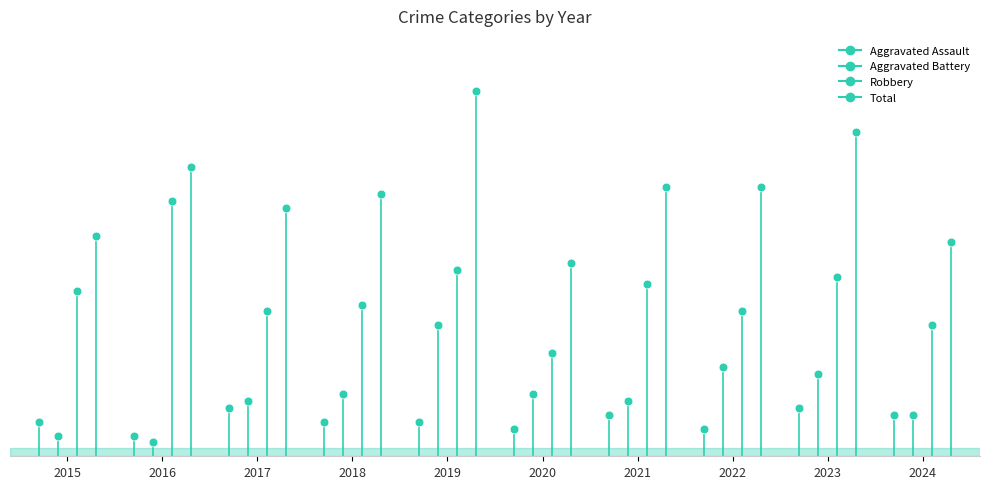

Which series has the largest total across all categories?

Total